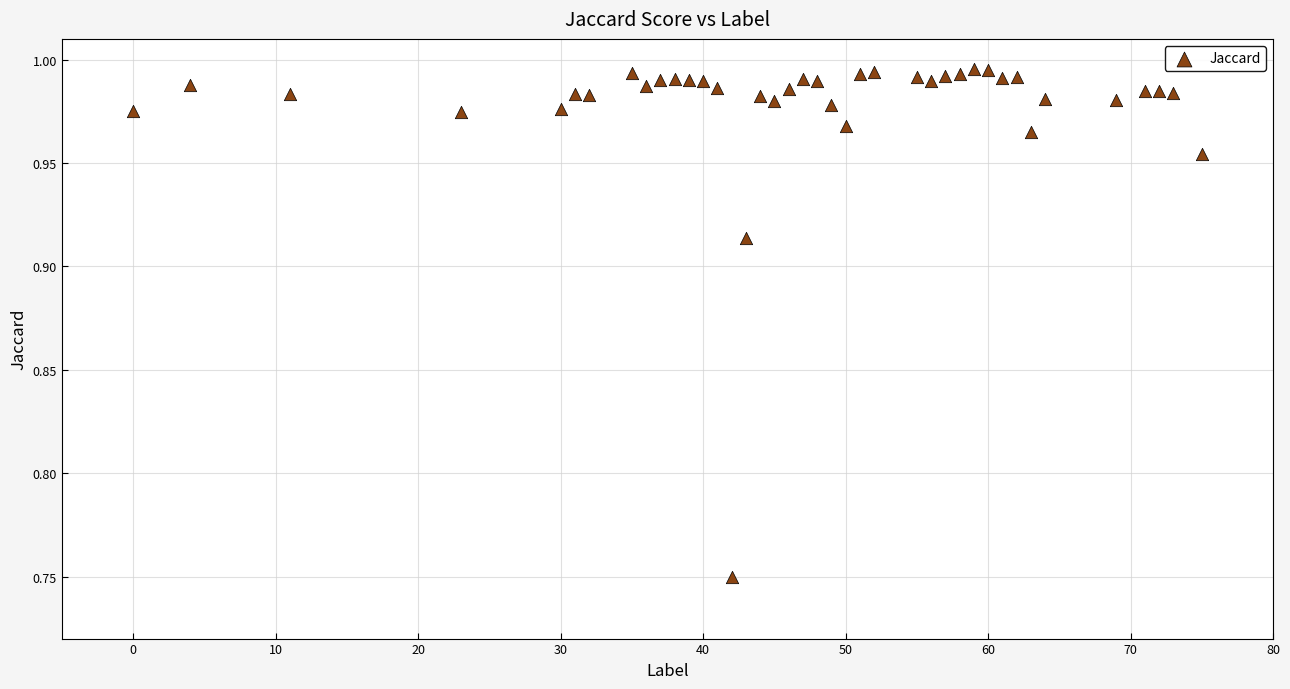

What is the range of X values (max minus min)?

75.0